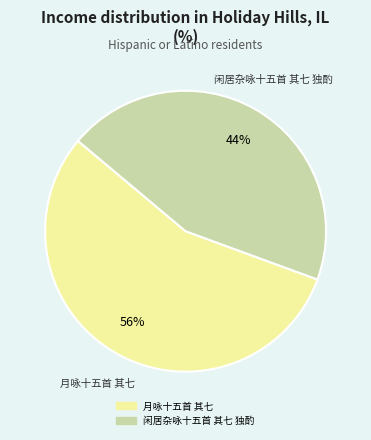

Which category has the smallest portion of the pie?

闲居杂咏十五首 其七 独酌